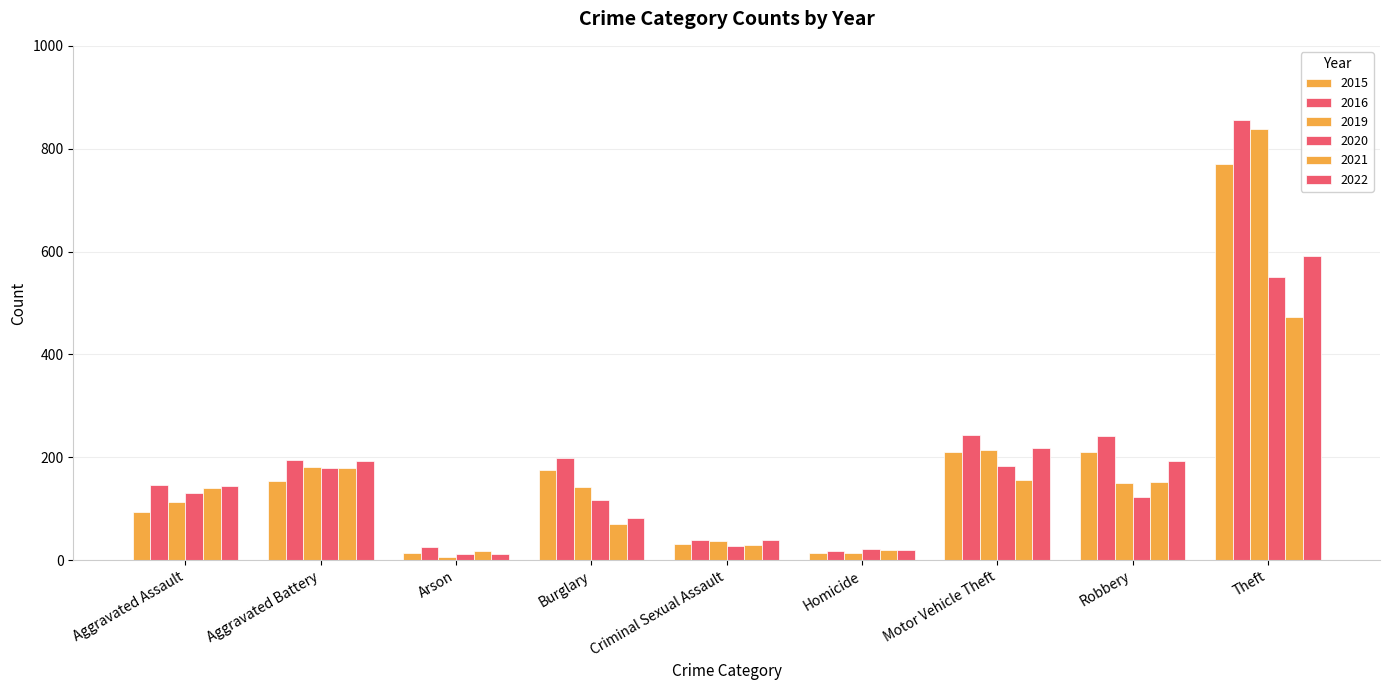

How many data points in 2015 are less than 153?

4